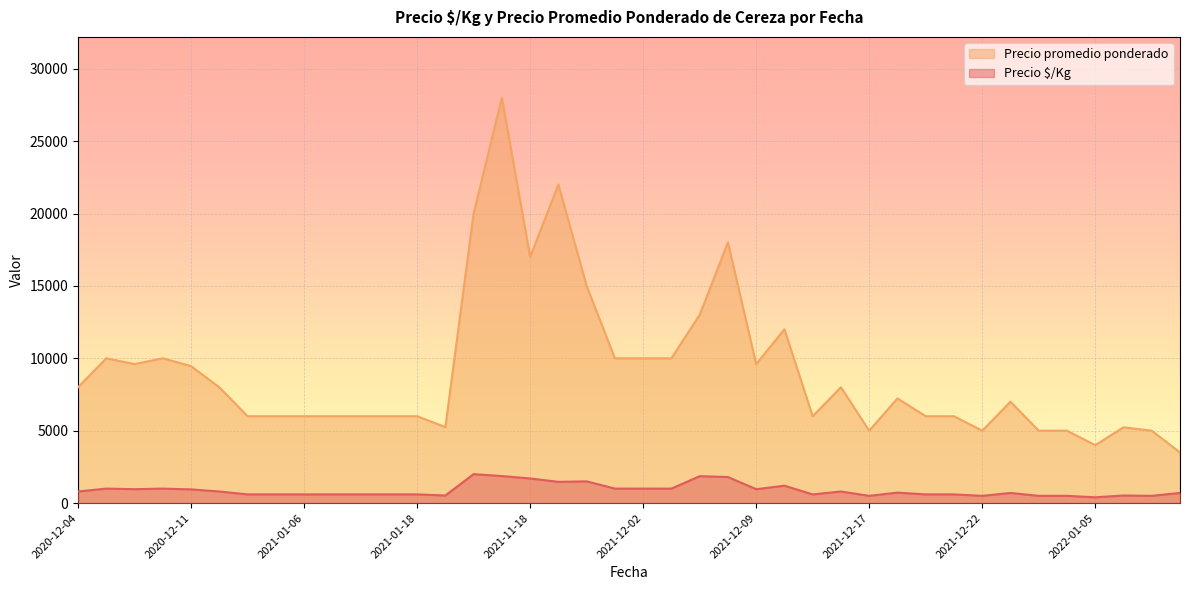

Which series has the largest total across all categories?

Precio promedio ponderado